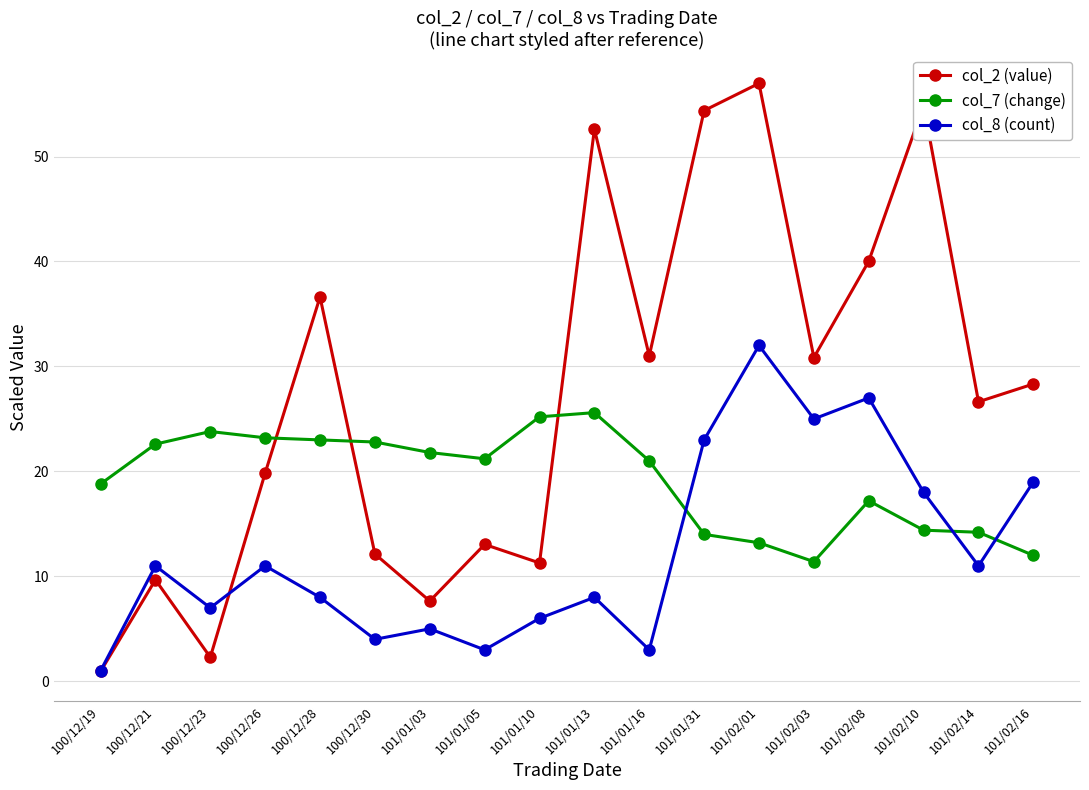

What are all the series names shown in the legend?

col_2 (value), col_7 (change), col_8 (count)